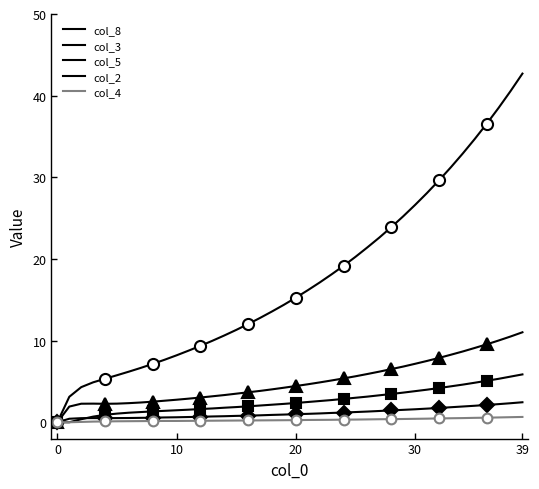

Is it true that col_8 equals 28.1 at 31?

True